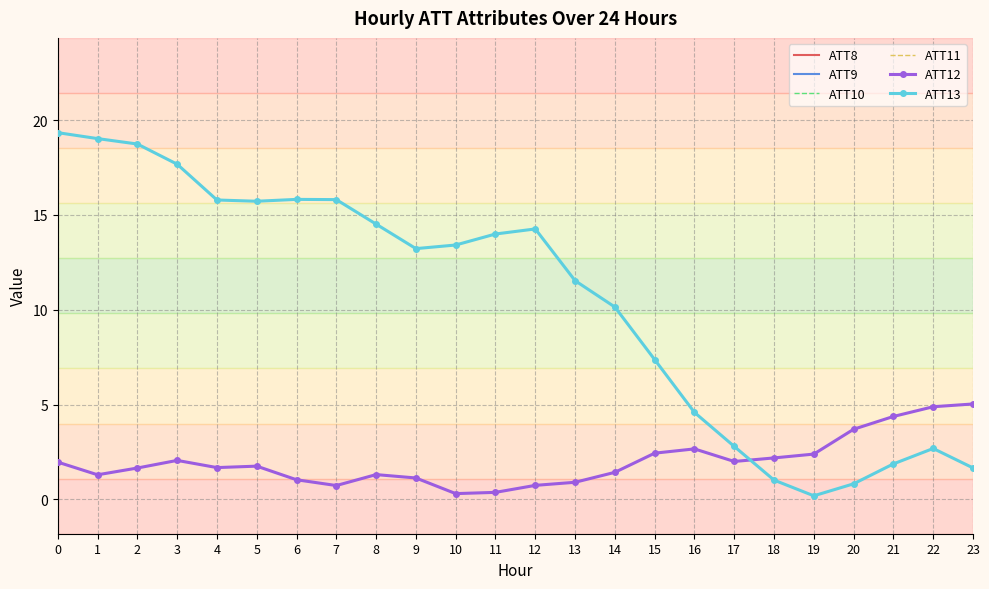

What is the spread (max minus min) of values at 15?

43610.0